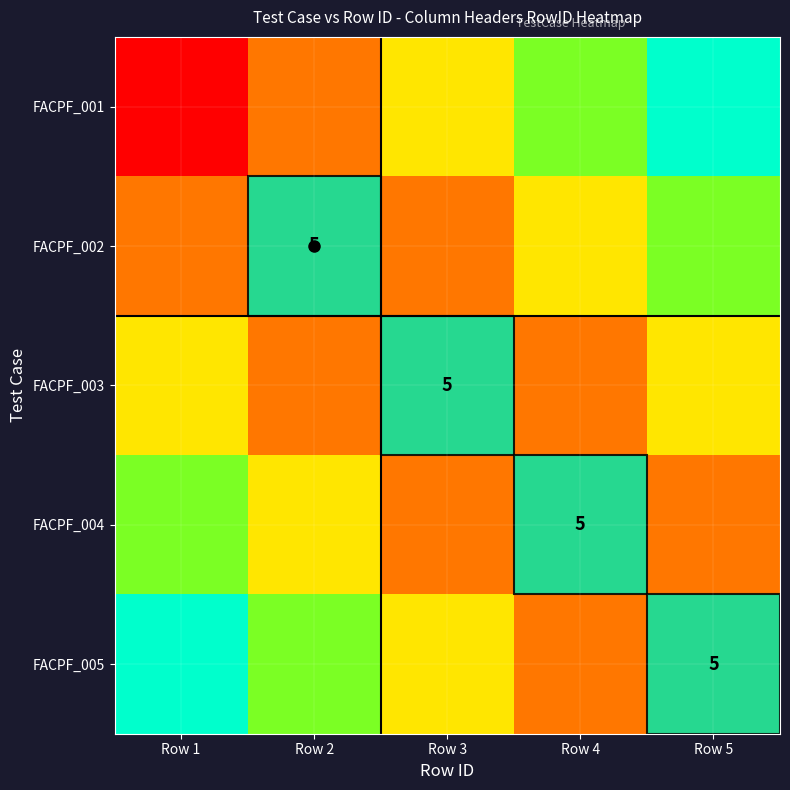

The value of FACPF_003 at Row 3 is 0.2. True or false?

False